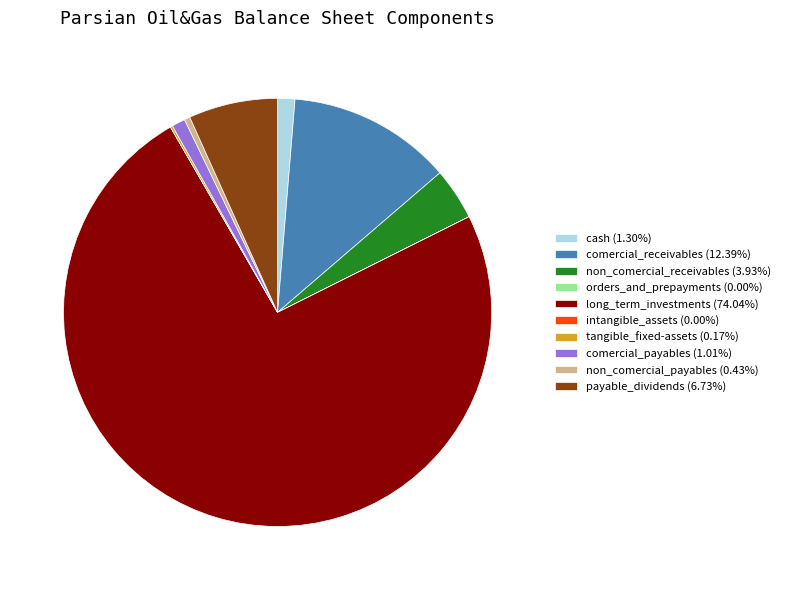

Is it true that long_term_investments is 74% of the pie?

True